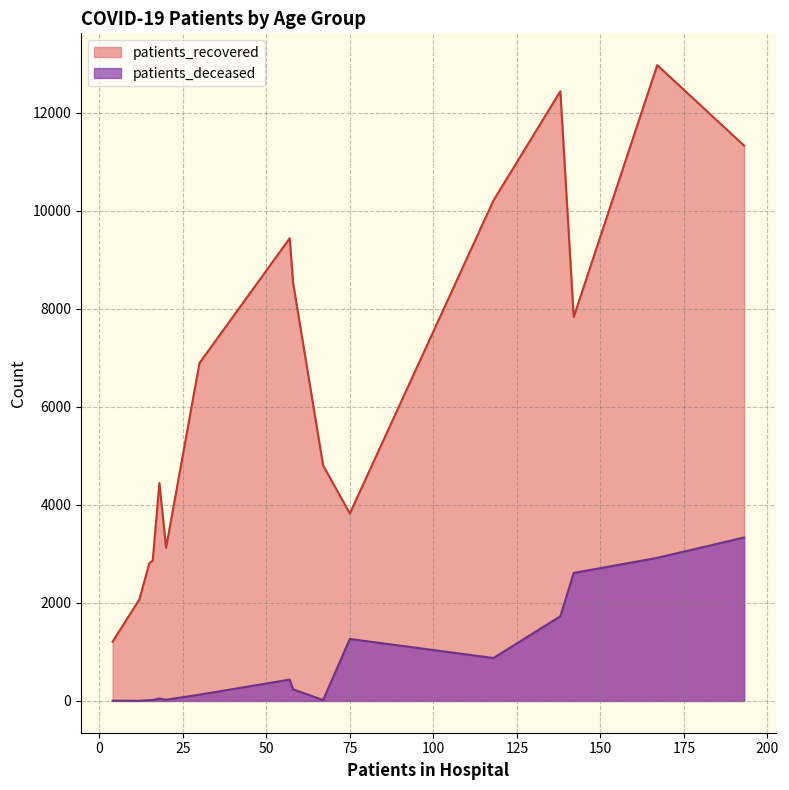

What is the minimum value for patients_recovered?

1210